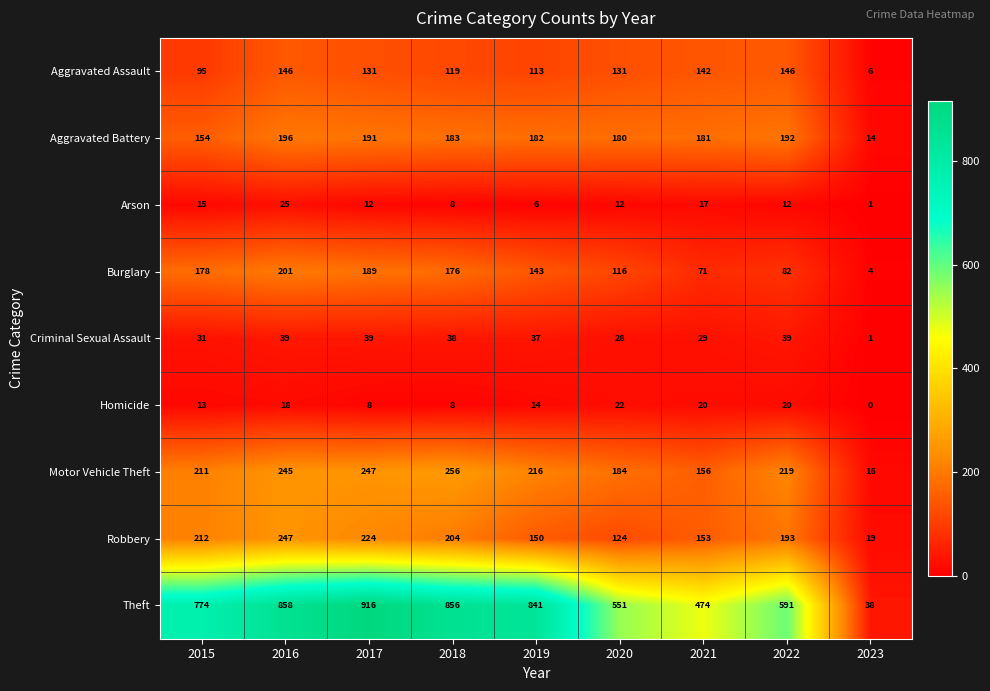

At which category is the sum across all series the highest?

2016